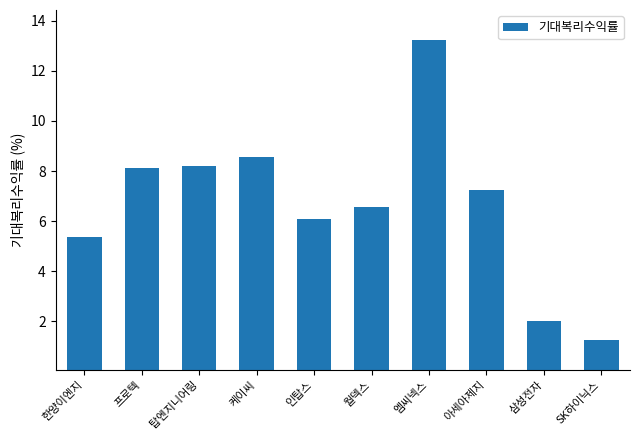

Are the bars grouped side by side (vs. stacked)?

No